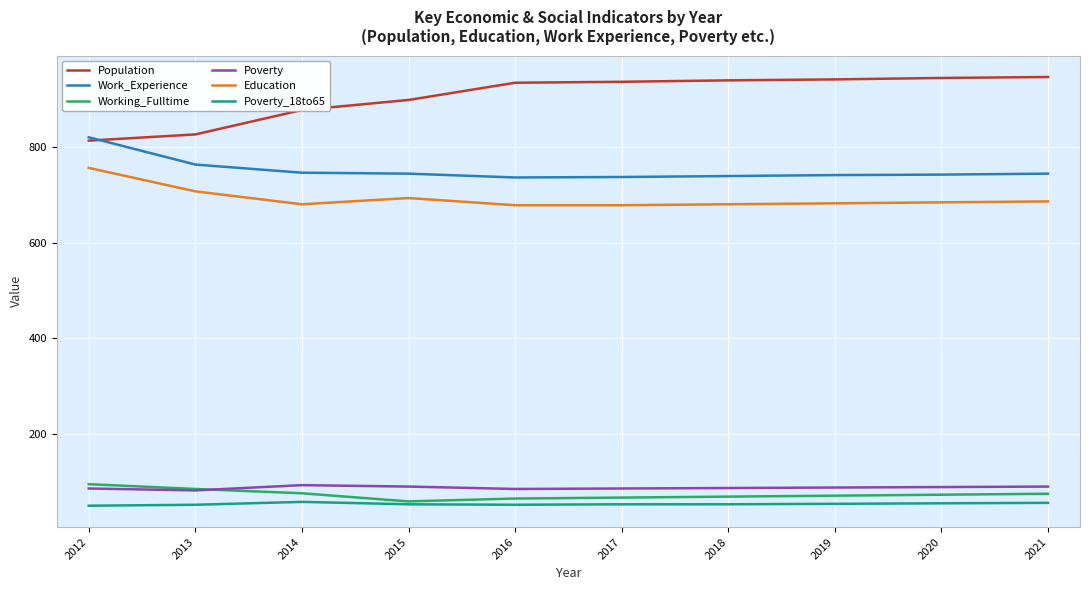

What is the lowest value of the Poverty series?

82